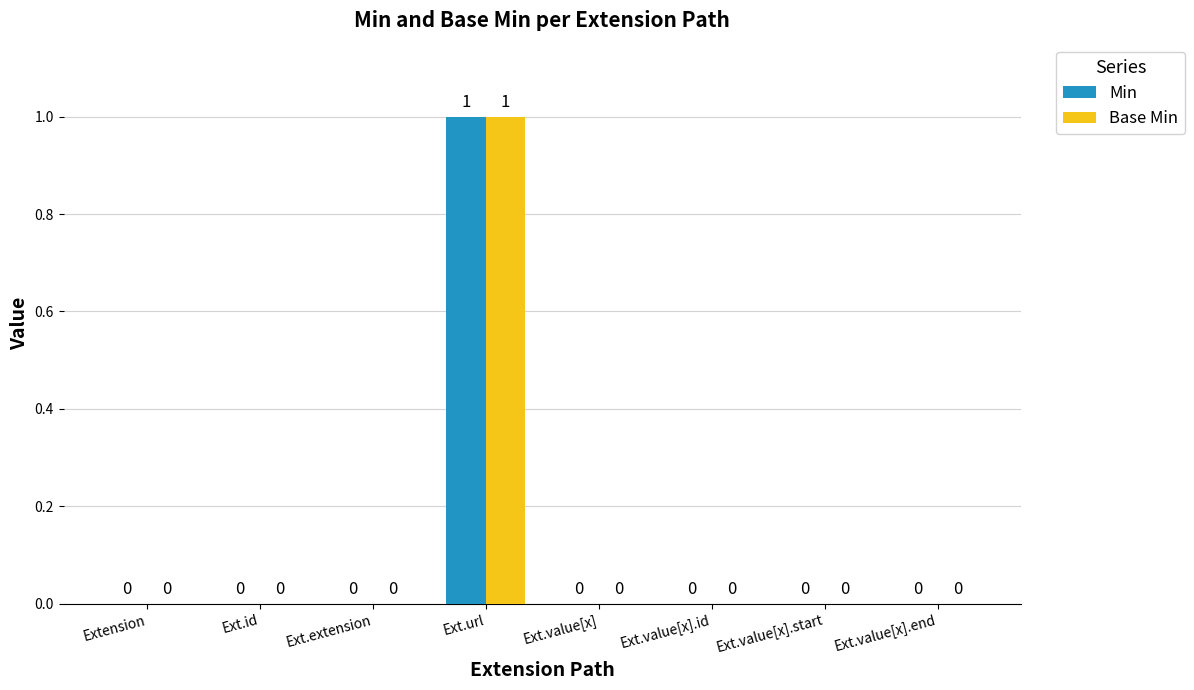

At which category does the chart reach its peak across all series?

Ext.url